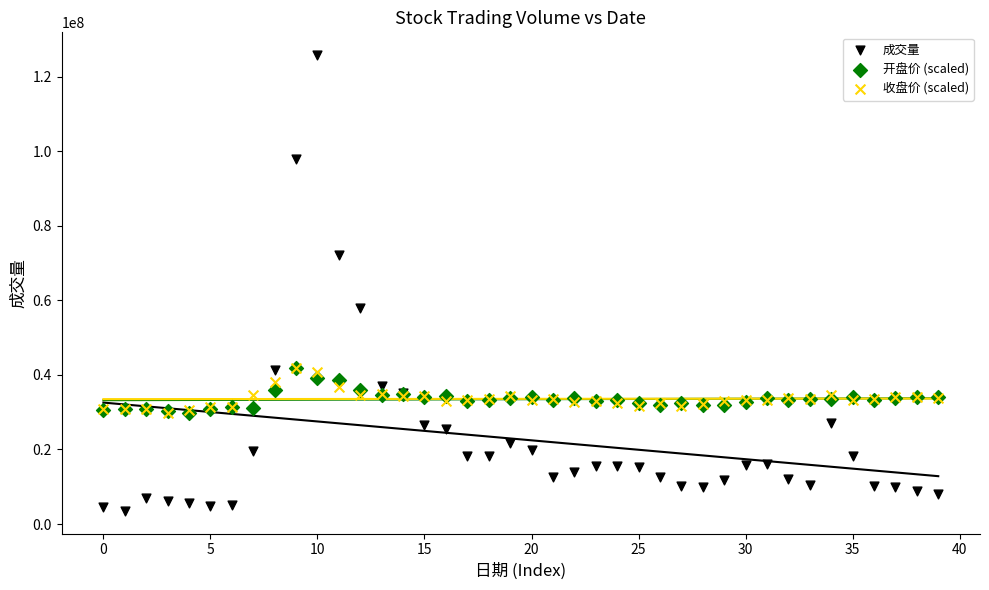

What are all the series names shown in the legend?

成交量, 开盘价 (scaled), 收盘价 (scaled)